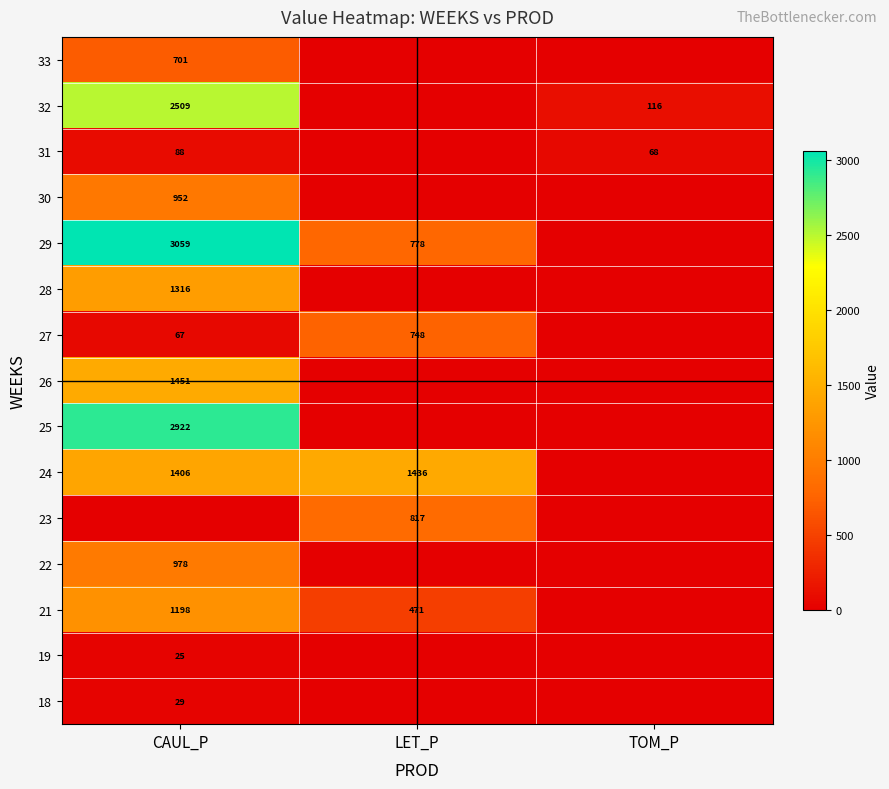

True or false: 19 has a value of 25 at CAUL_P.

True